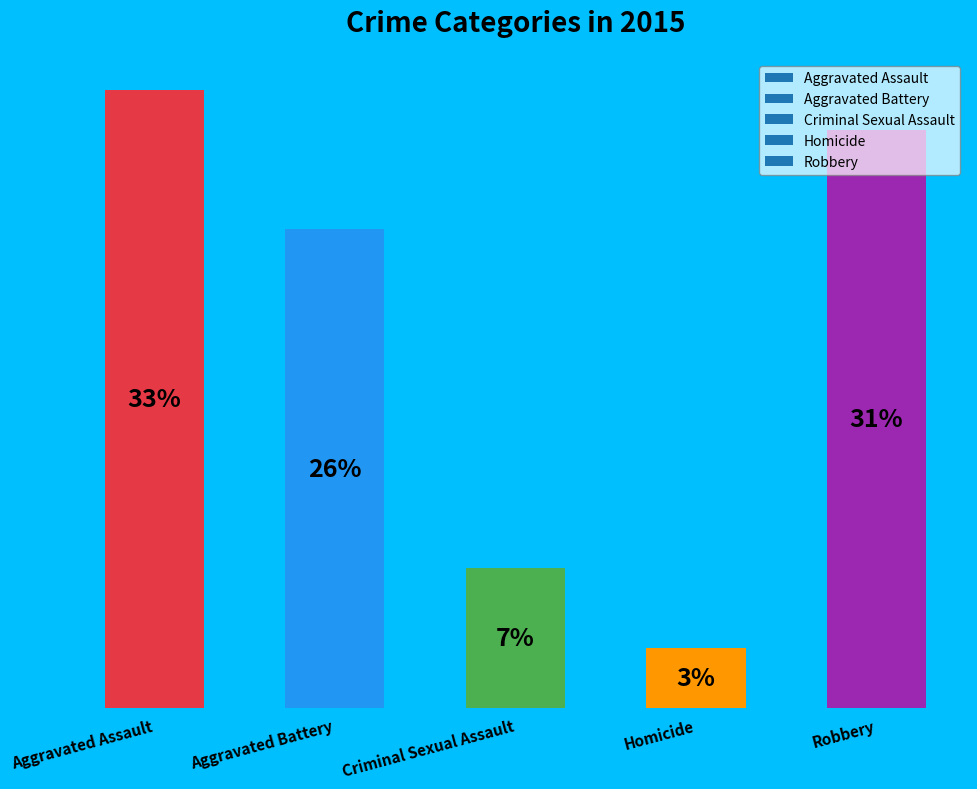

At which category does the chart reach its minimum across all series?

Homicide